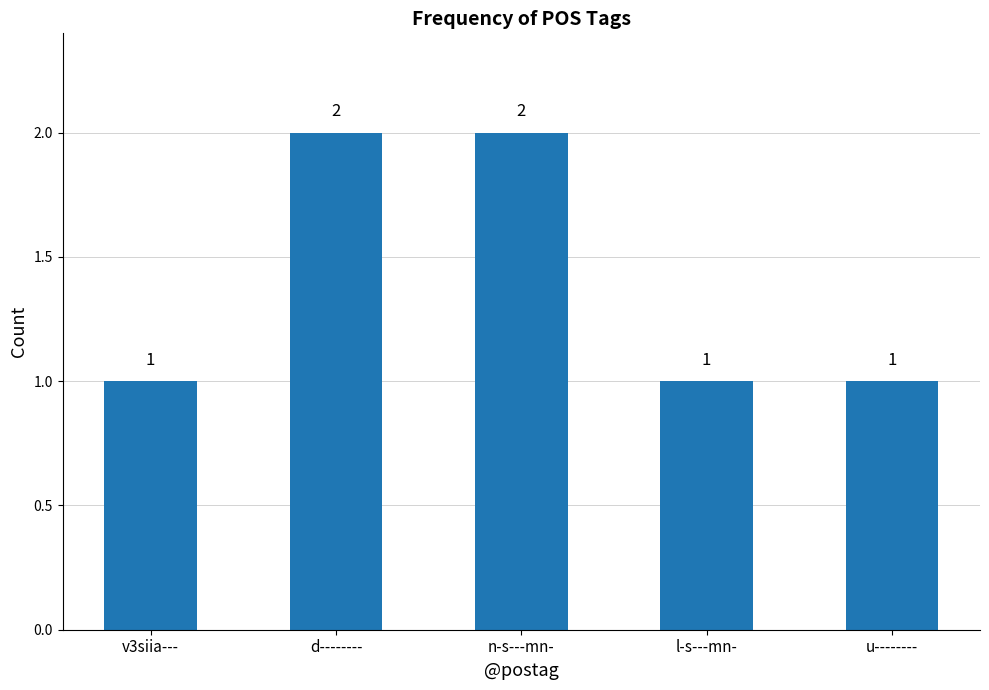

Reading right to left, transcribe all the data shown in this chart.

u--------=1	l-s---mn-=1	n-s---mn-=2	d--------=2	v3siia---=1